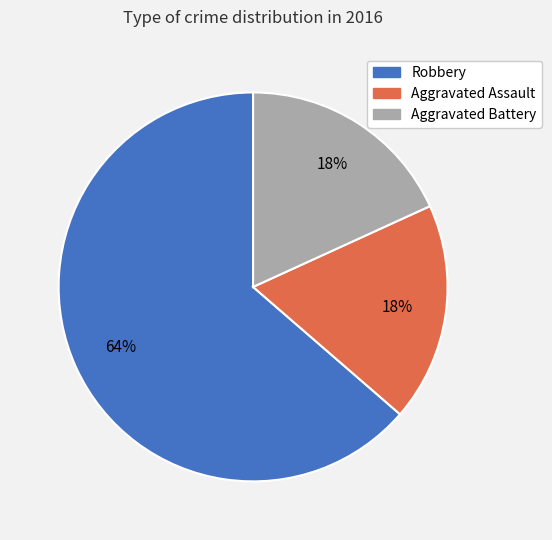

Which category accounts for the majority?

Robbery